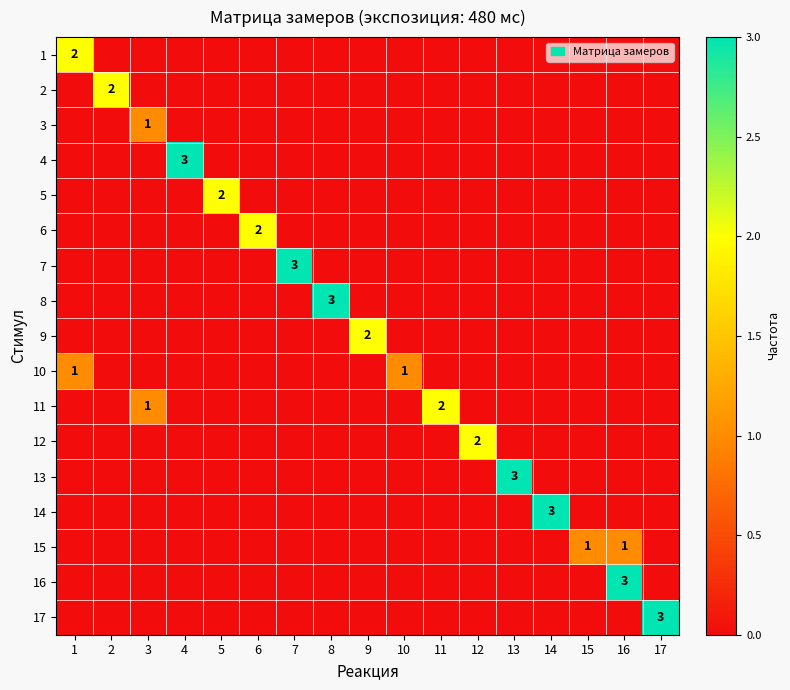

The value of 12 at 9 is 0. True or false?

True